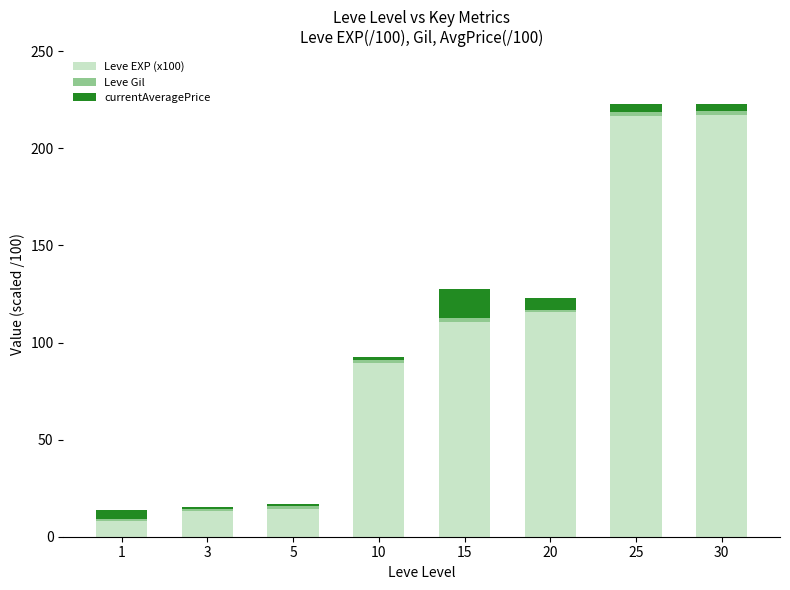

Is it true that Leve EXP (x100) equals 4.4 at 5?

False